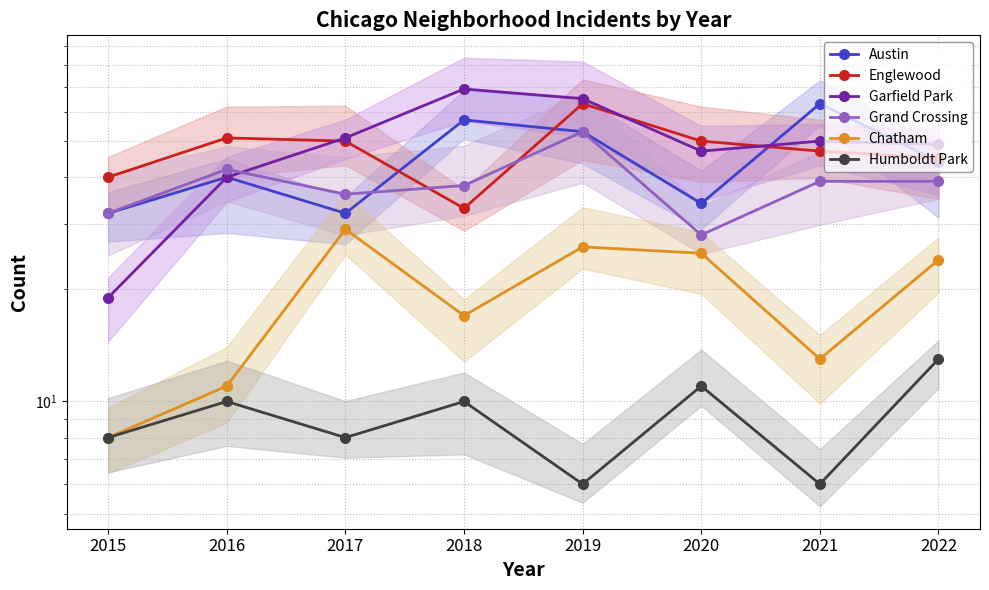

How many times do Englewood and Austin cross each other?

4